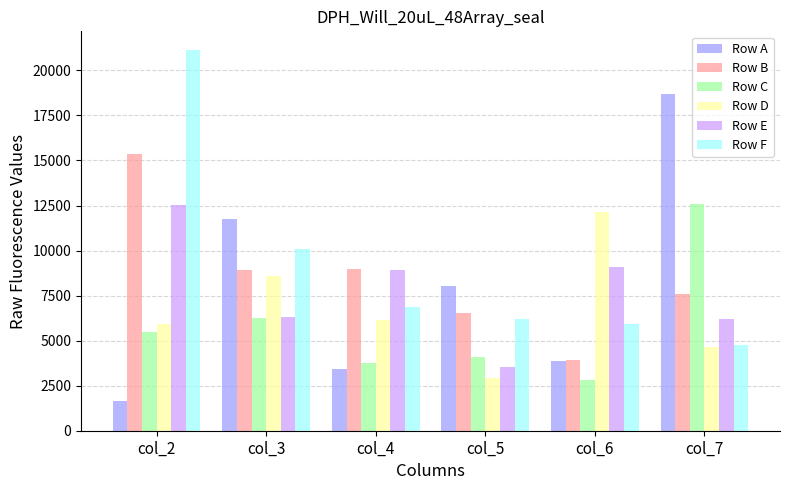

What is the minimum value shown in the chart?

1670